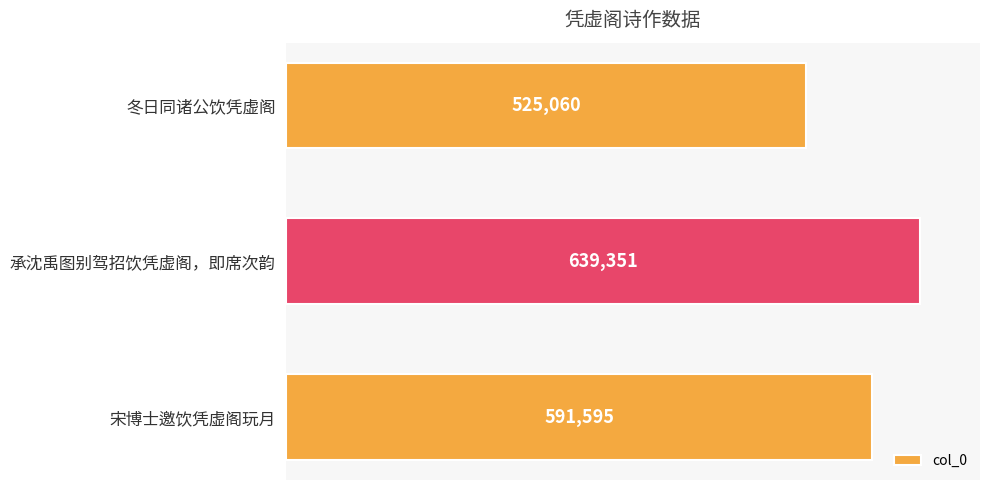

What is the change in value from 承沈禹图别驾招饮凭虚阁，即席次韵 to 宋博士邀饮凭虚阁玩月?

-47756